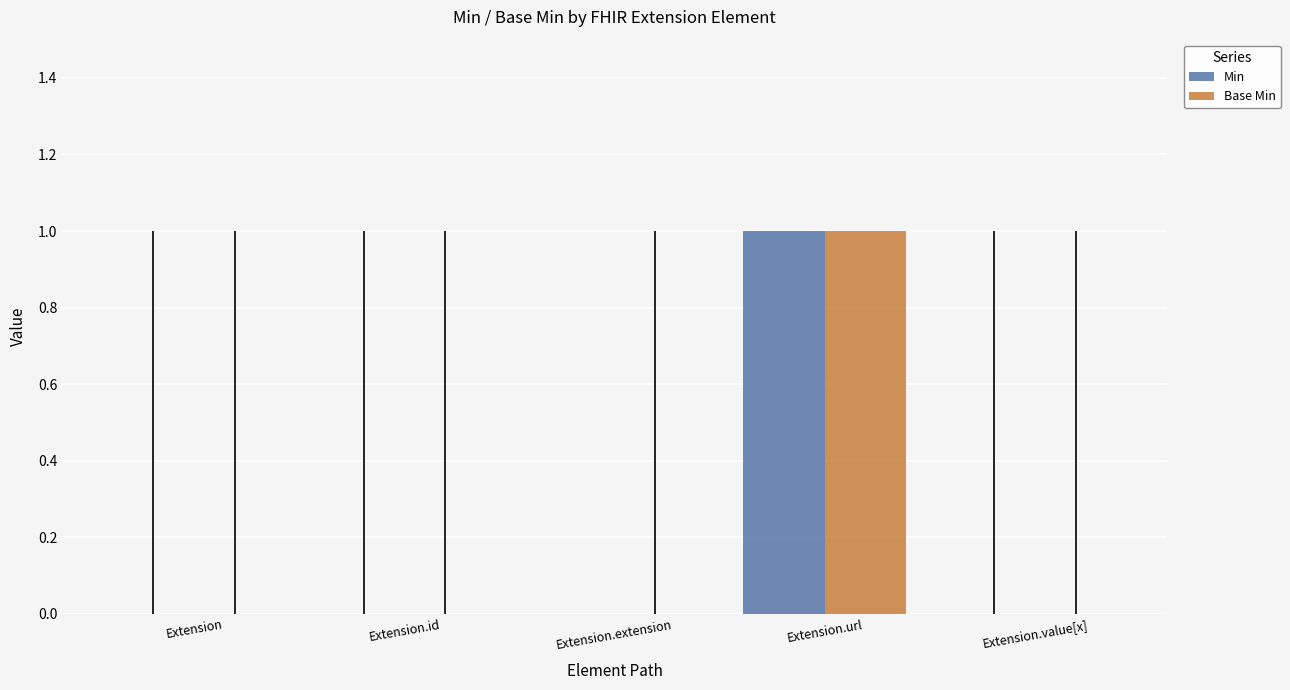

At which category does the chart reach its peak across all series?

Extension.url